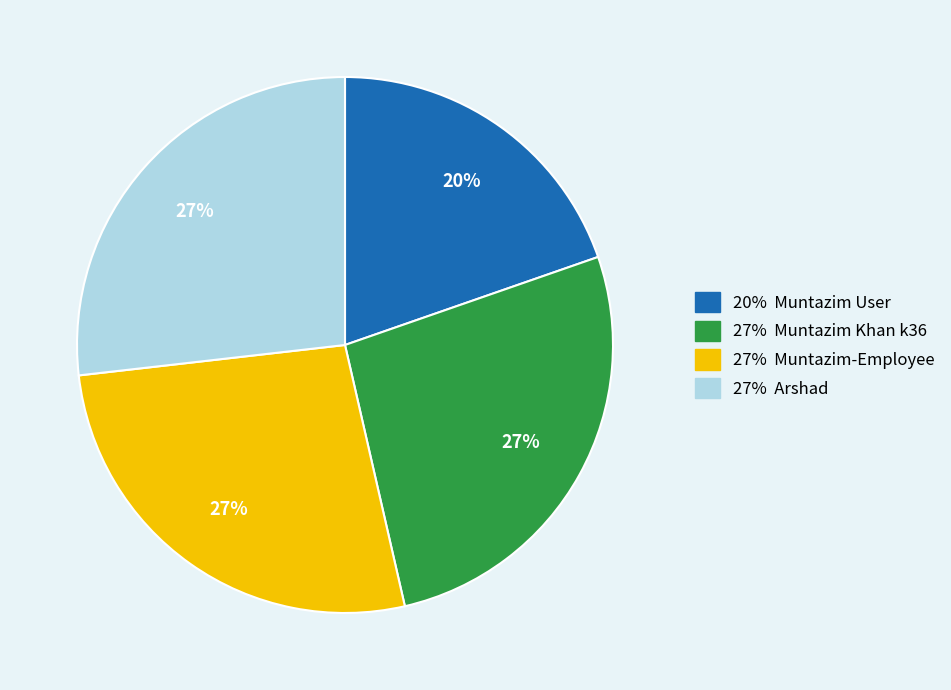

To the nearest percent, what is the difference between the largest and smallest slice percentages?

7%